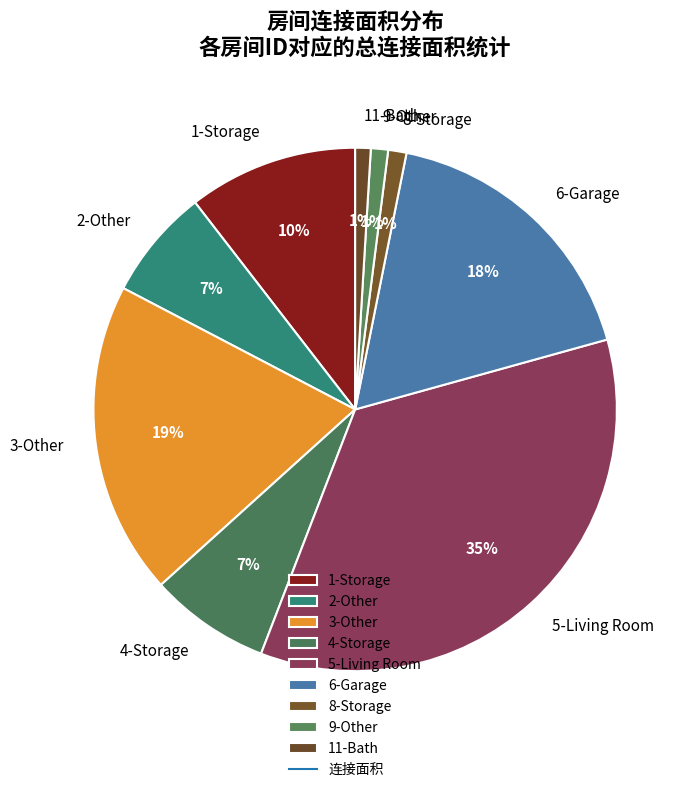

How many segments does this pie chart have?

9